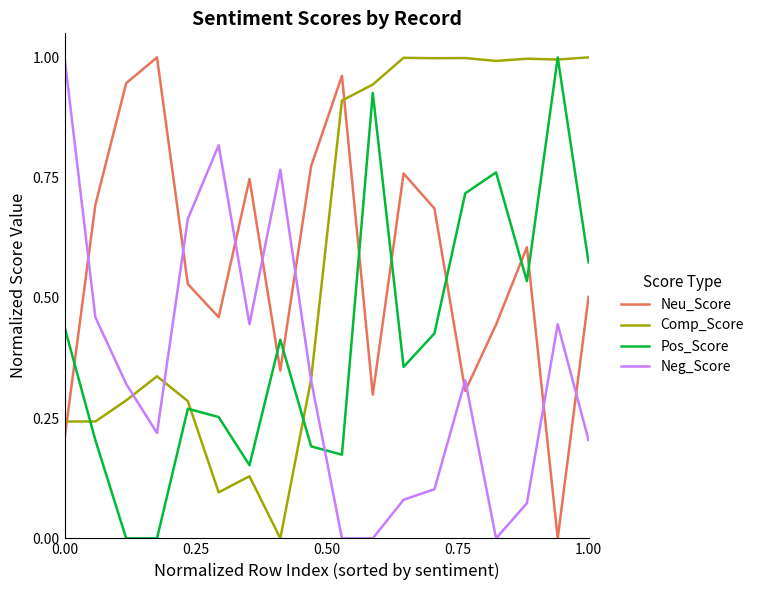

Count the number of categories in the chart.

18